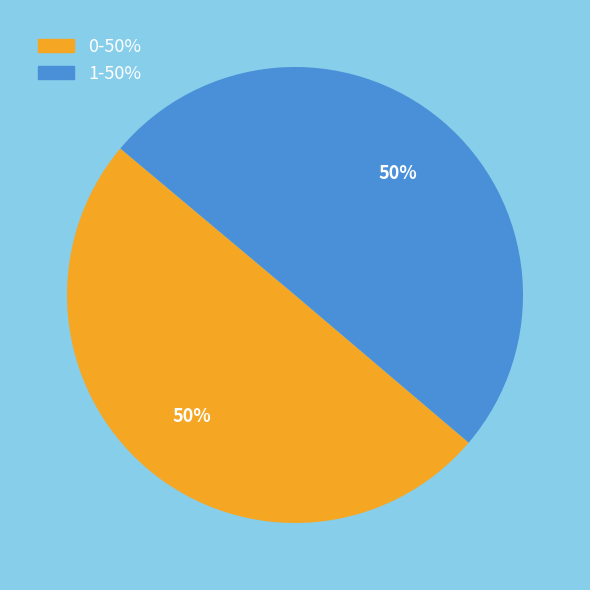

The 1 slice represents 37% of the pie. True or false?

False